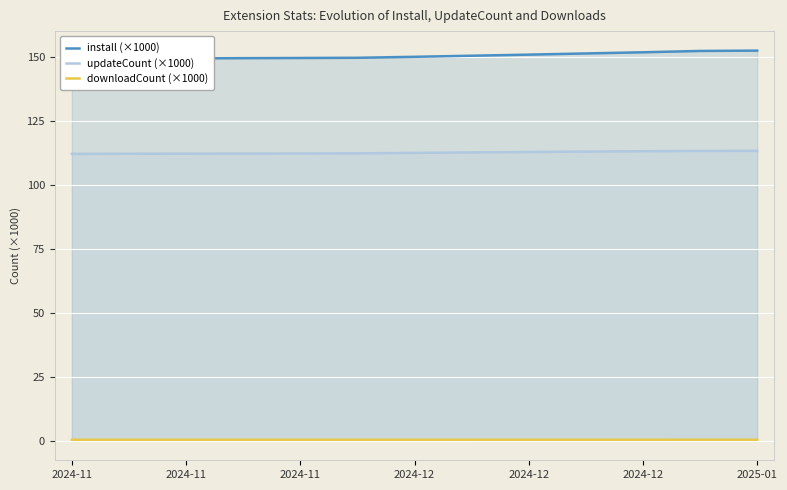

Read the install (×1000) value at 2024-12.

151.9